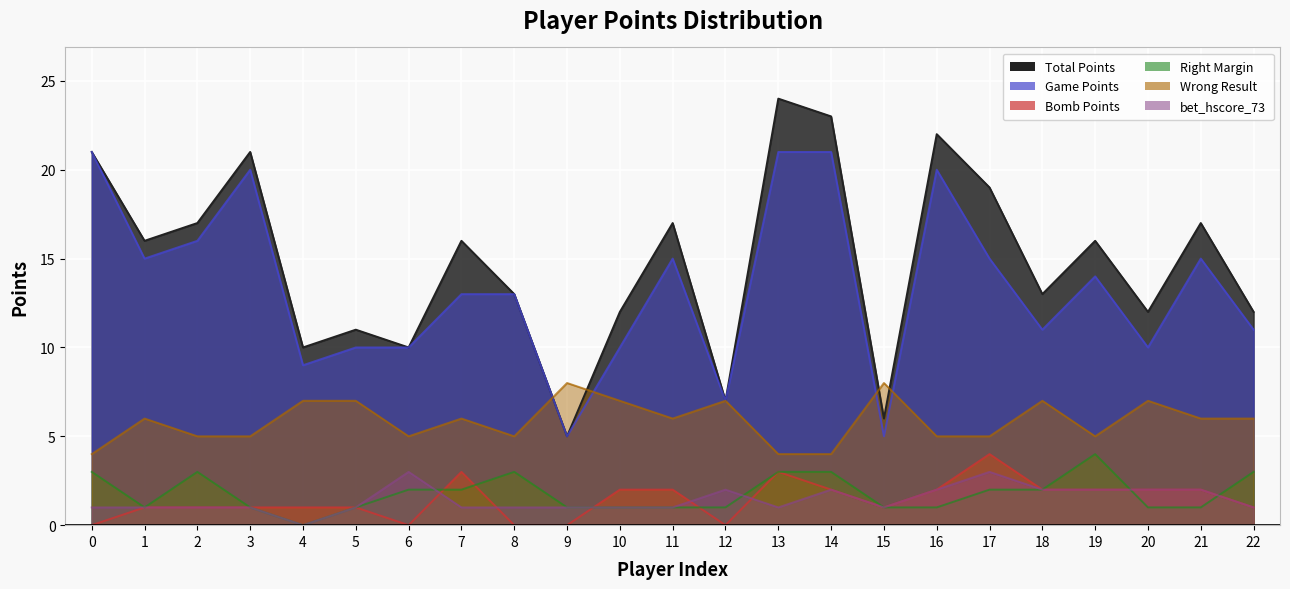

Which series has the widest spread of values?

Total Points